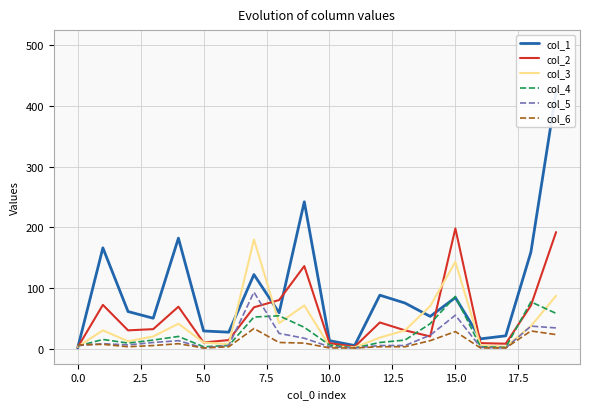

The value of col_4 at 15.0 is 86. True or false?

True